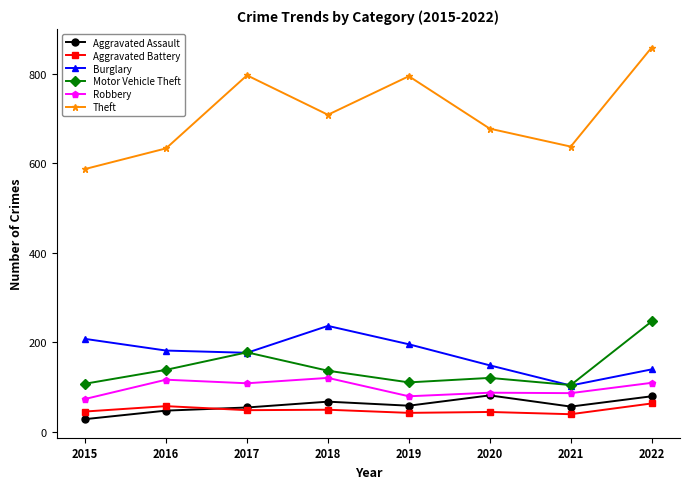

Which series has the largest total across all categories?

Theft